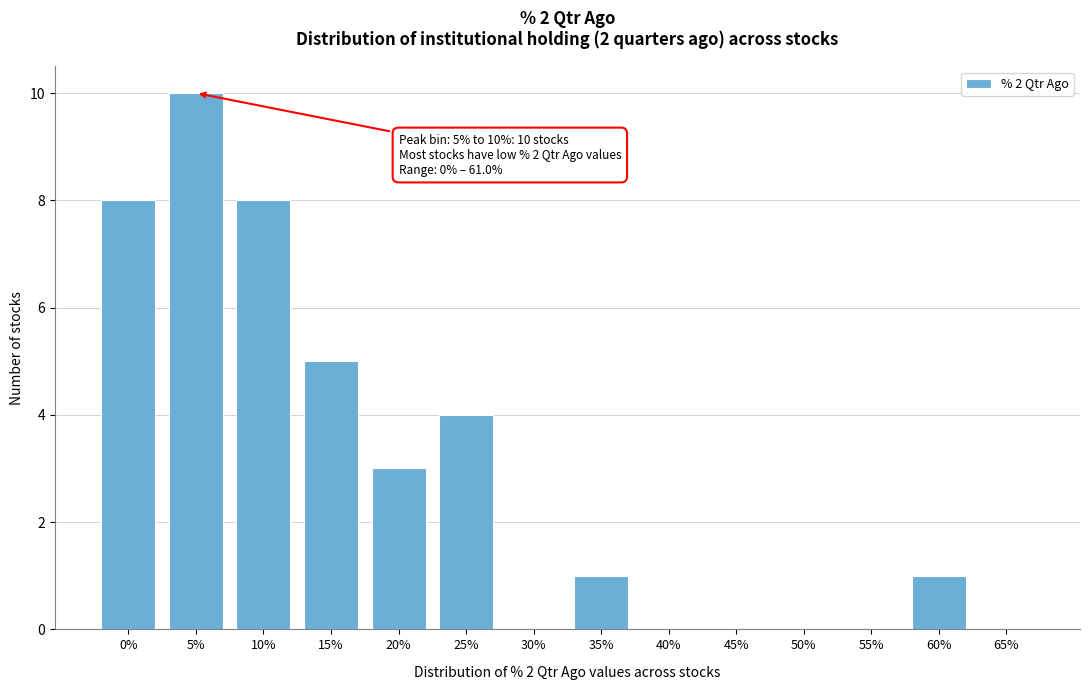

Reading left to right, transcribe all the data shown in this chart.

0%=8	5%=10	10%=8	15%=5	20%=3	25%=4	30%=0	35%=1	40%=0	45%=0	50%=0	55%=0	60%=1	65%=0